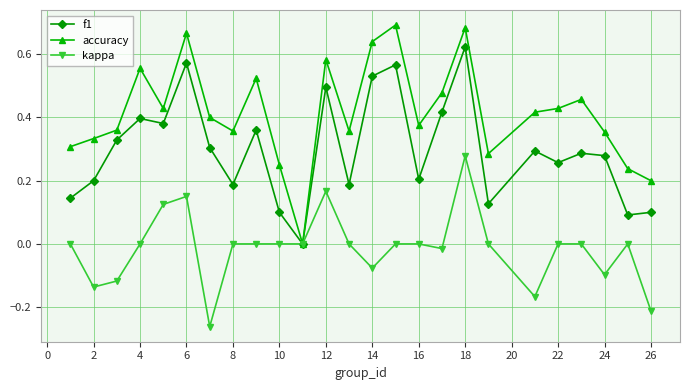

What is the sum of all f1 values?

7.4